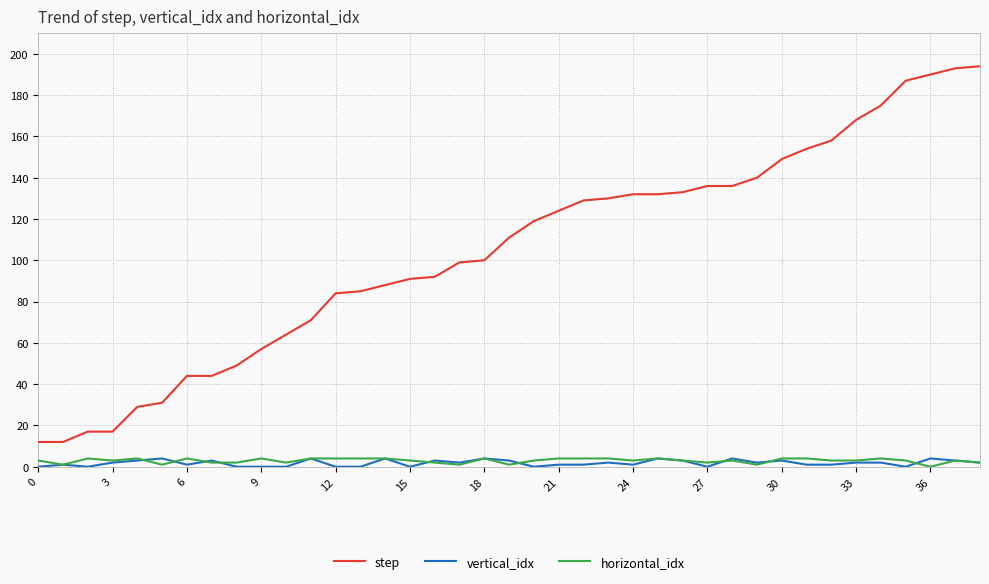

Which series has the largest total across all categories?

step